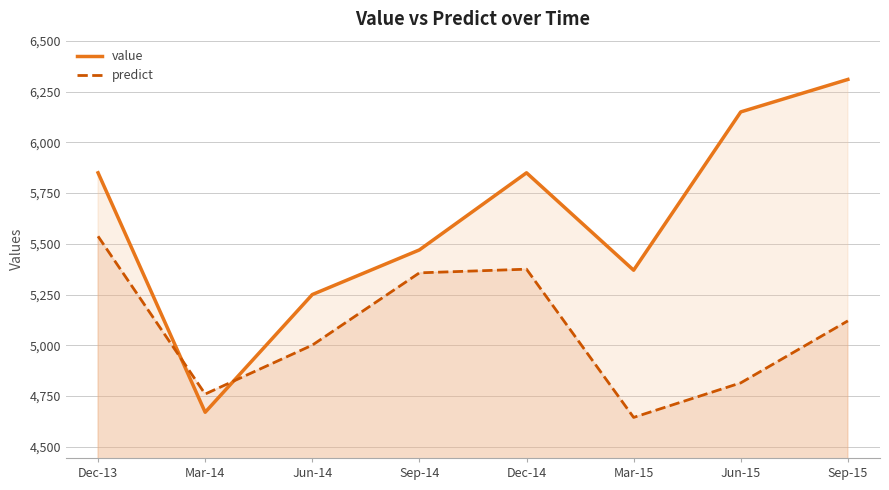

What is the sum of all predict values?

40609.2